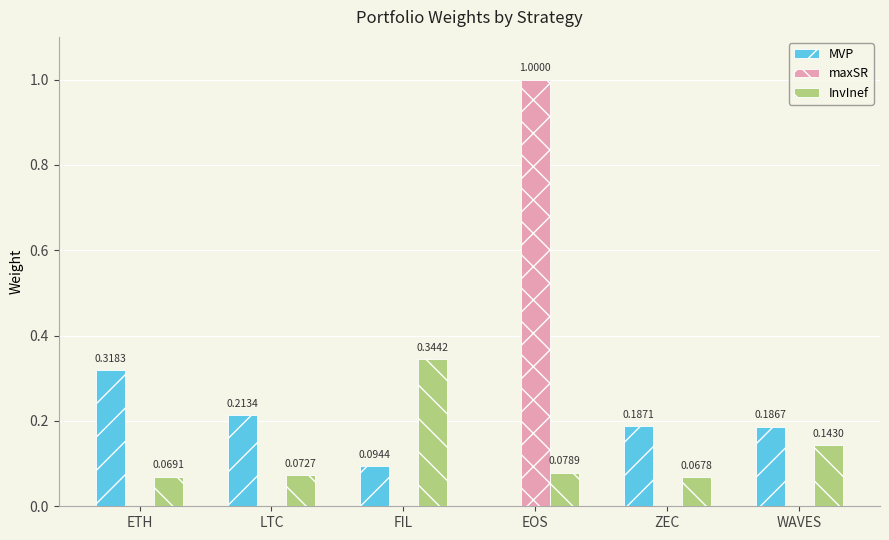

Which label corresponds to the largest value in the chart?

EOS